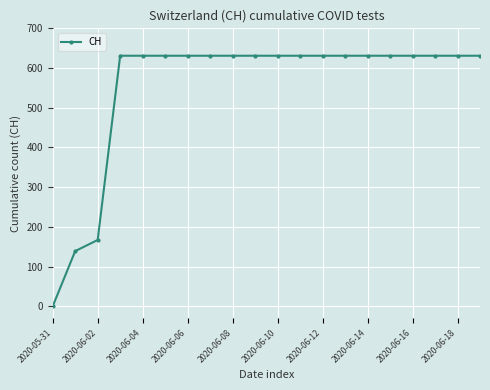

What is the difference between the maximum and second lowest values?

492